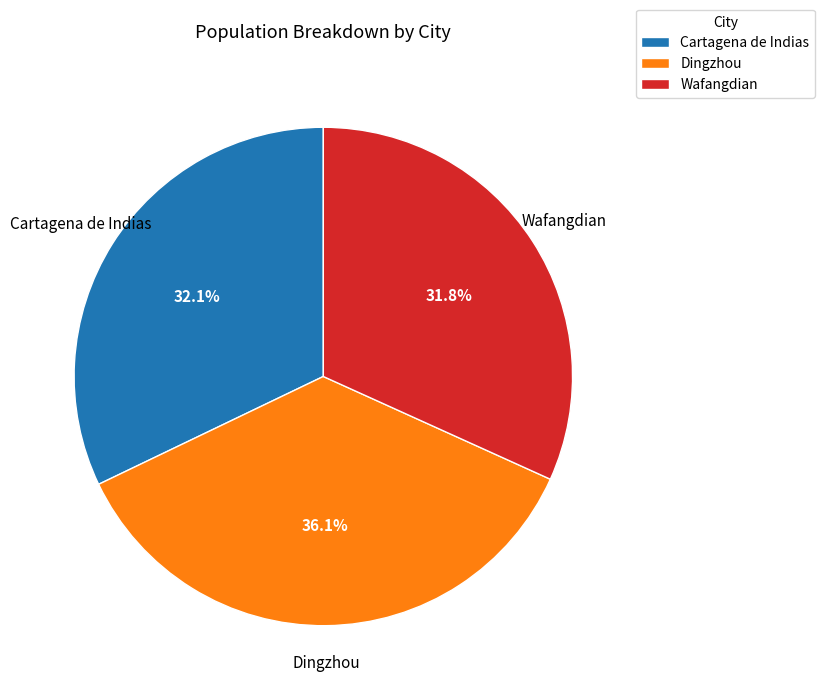

How many slices are in this pie chart?

3